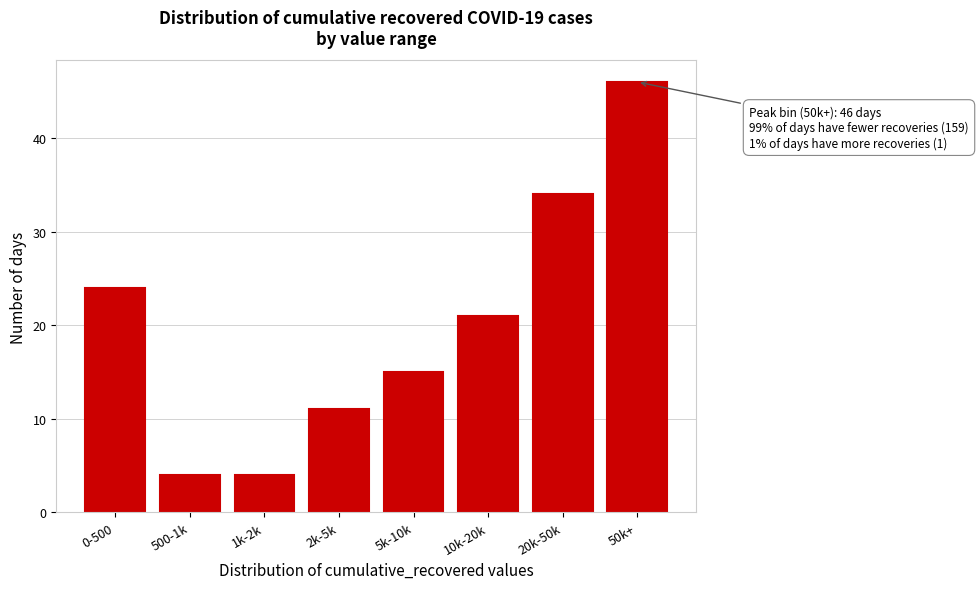

Reading left to right, extract all data points from this chart.

24	4	4	11	15	21	34	46